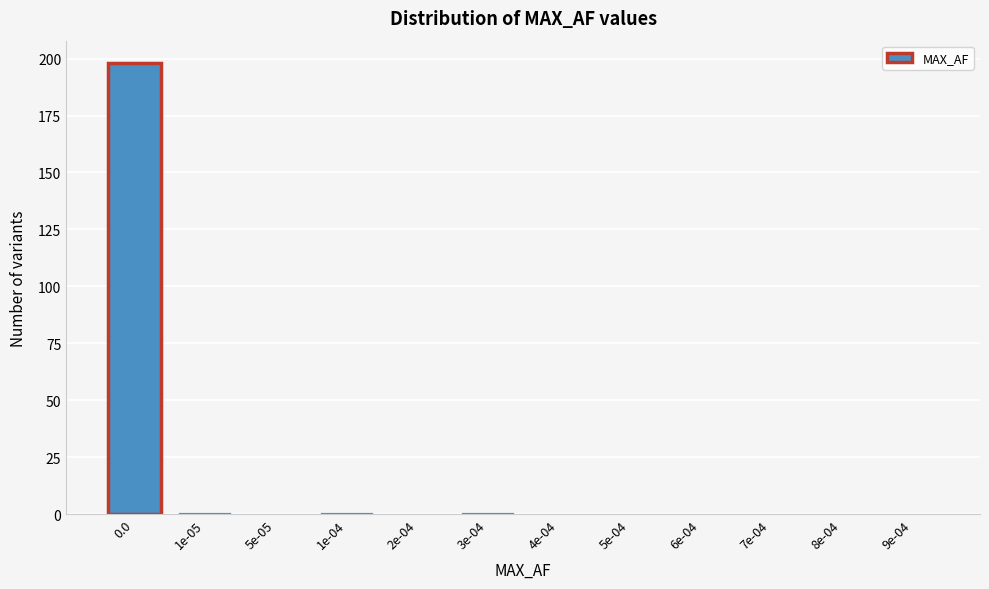

Reading left to right, transcribe all the data shown in this chart.

0.0=198	1e-05=1	5e-05=0	1e-04=1	2e-04=0	3e-04=1	4e-04=0	5e-04=0	6e-04=0	7e-04=0	8e-04=0	9e-04=0